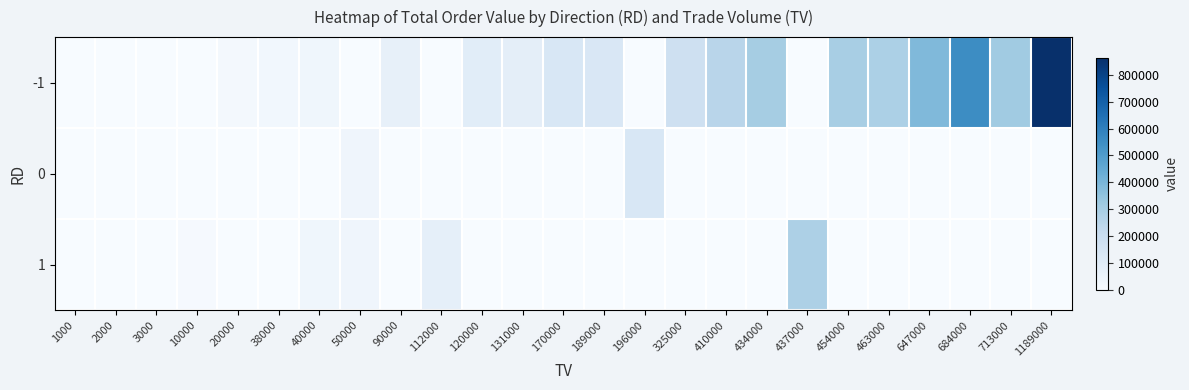

What is the total value across all series at 1000?

740